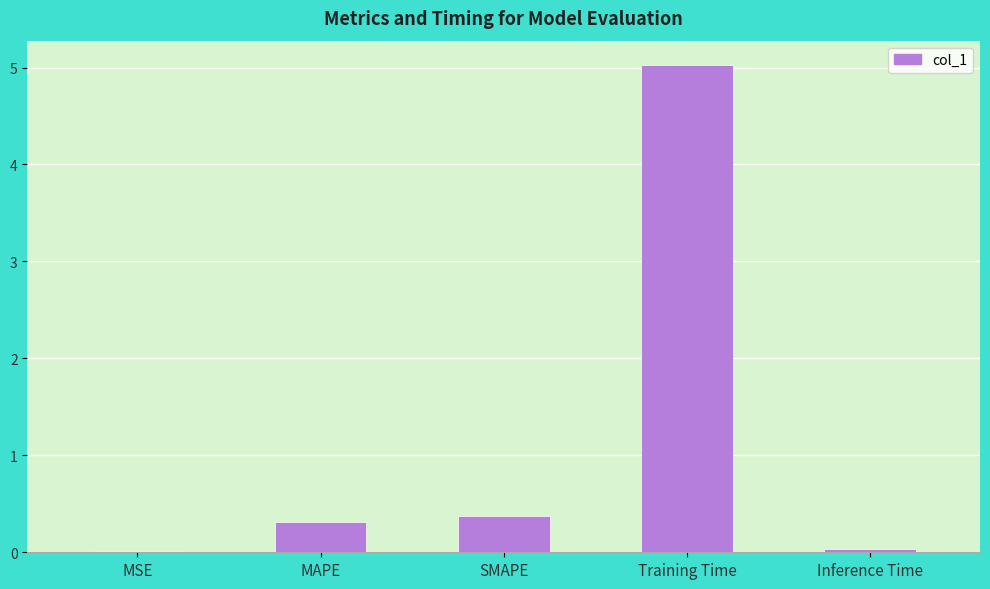

Which has a higher value, Training Time or MAPE?

Training Time